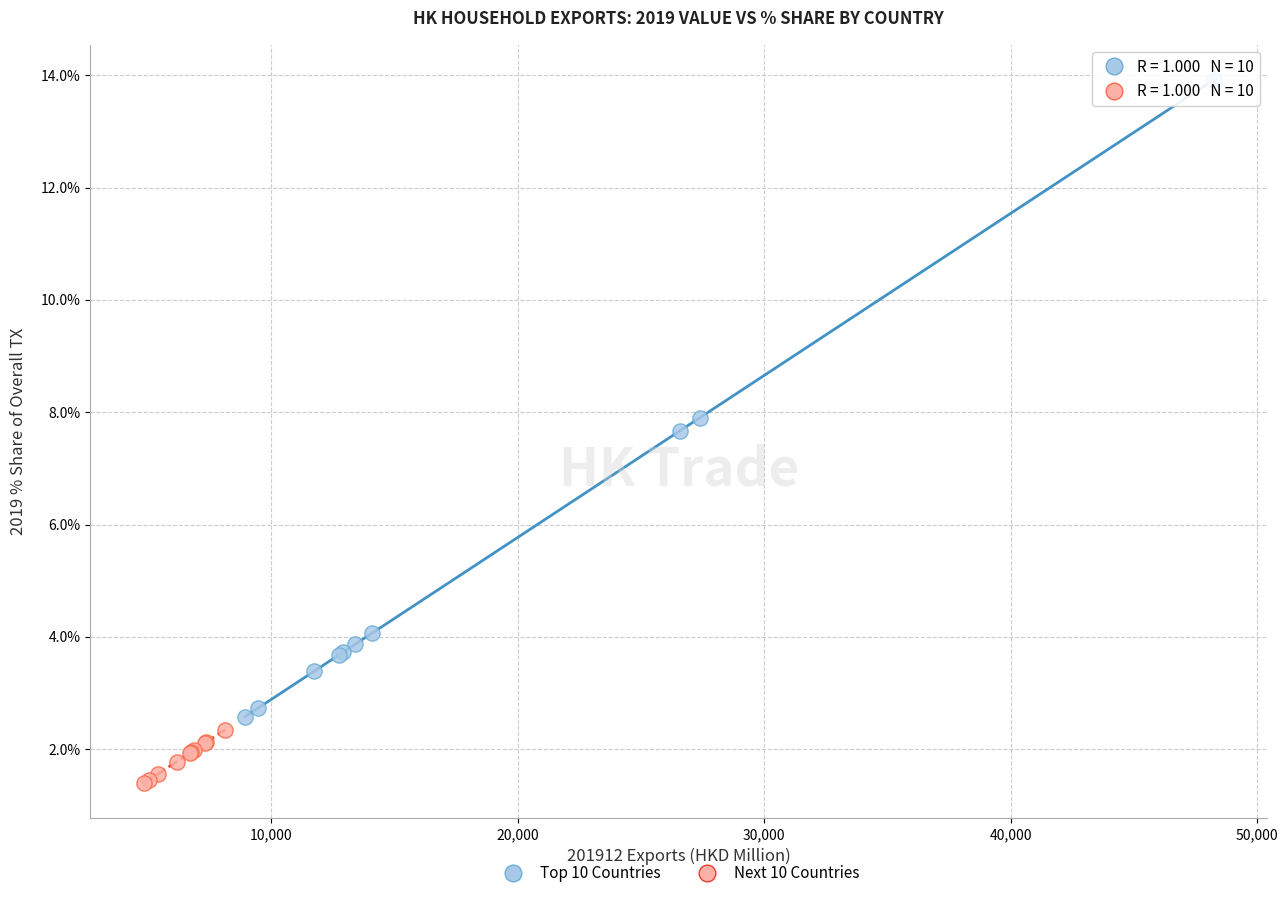

What are all the series names shown in the legend?

Top 10 Countries, Next 10 Countries